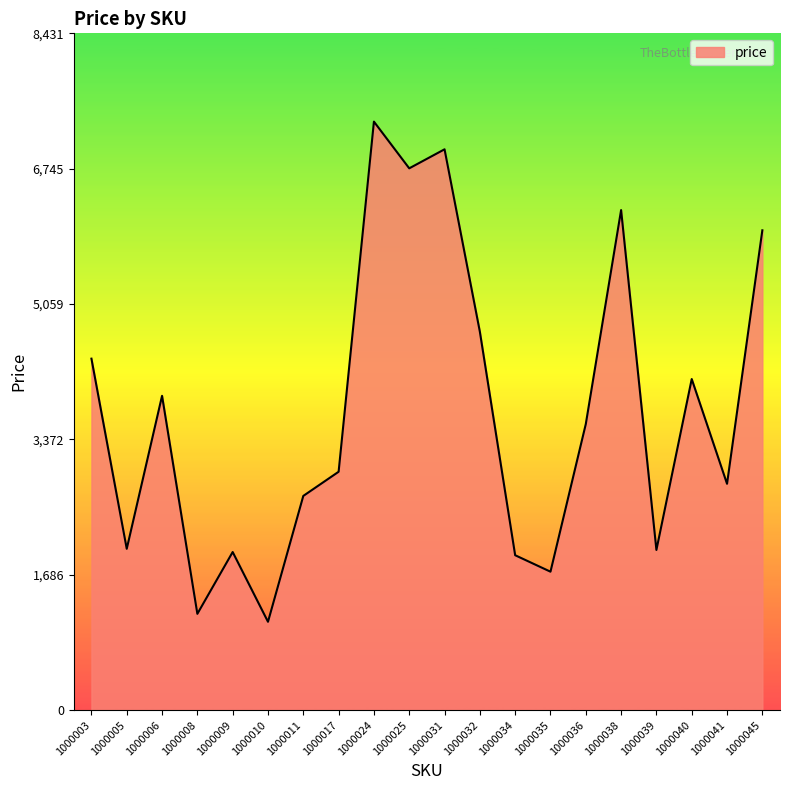

What is the maximum value shown in the chart?

7332